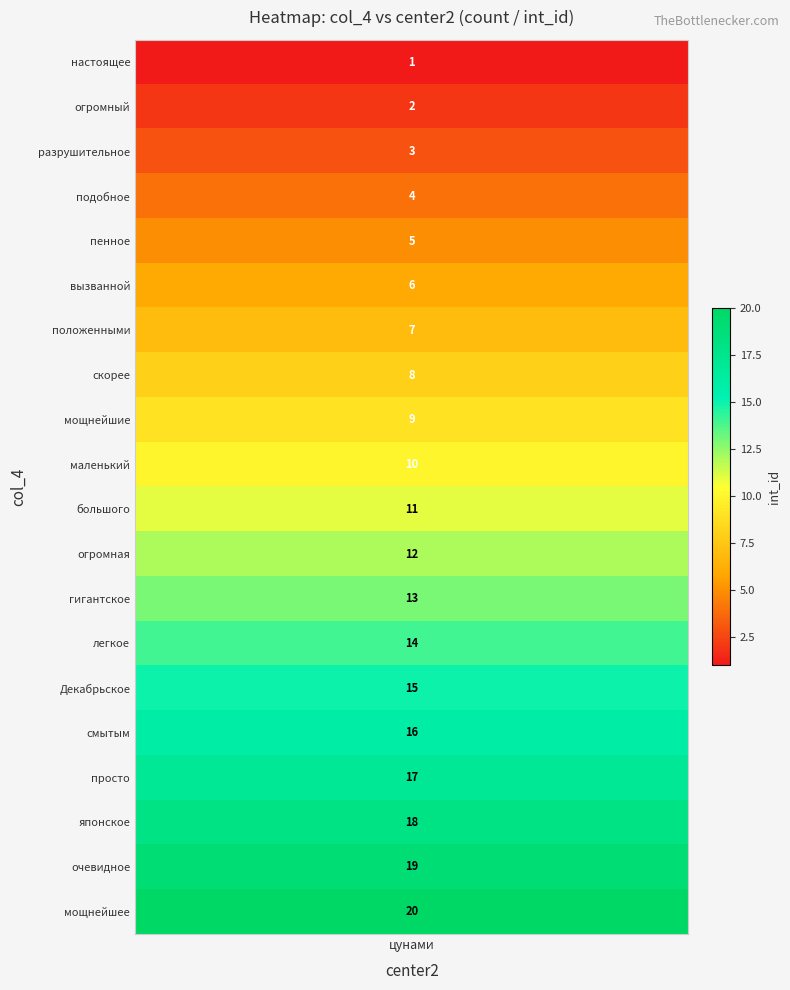

True or false: the data shows 6 at огромная.

False